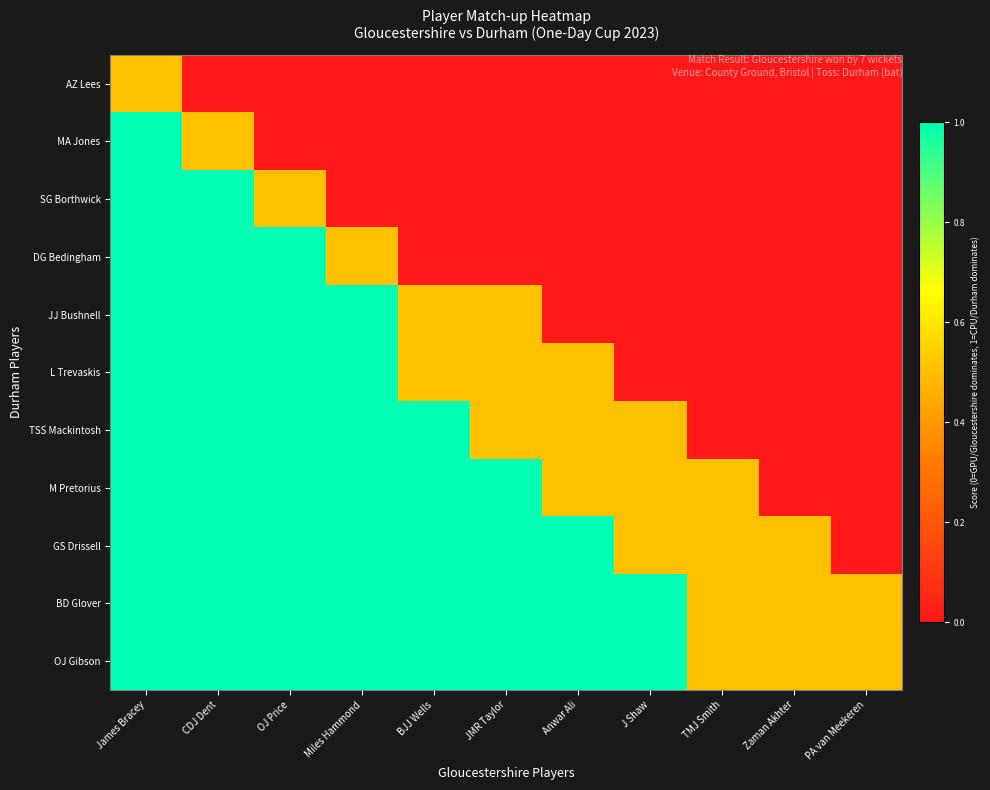

Between Zaman Akhter and JMR Taylor, which is larger?

Zaman Akhter